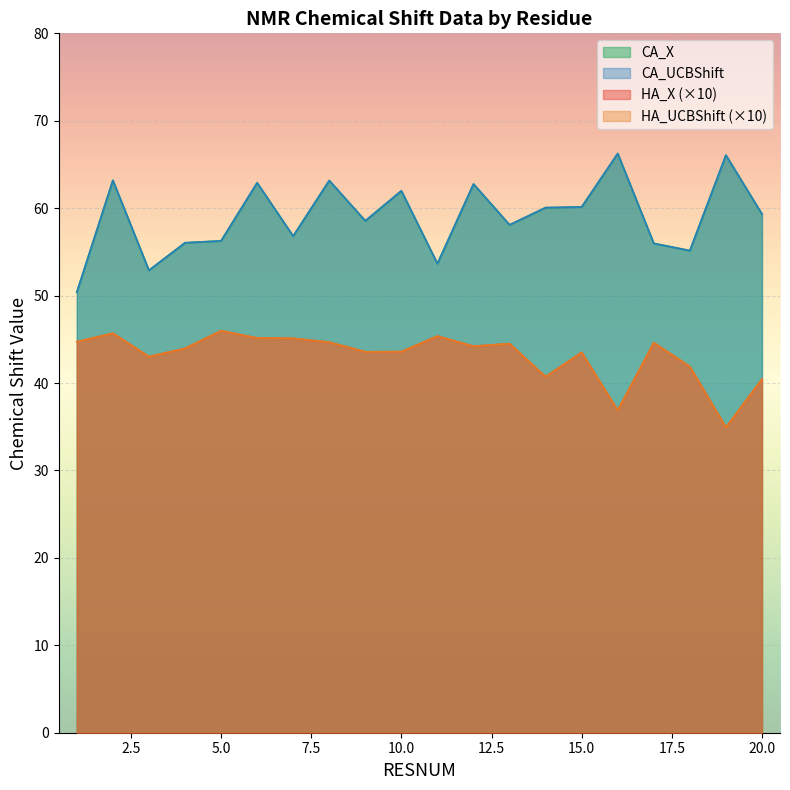

What is the highest value of the CA_X series?

66.3